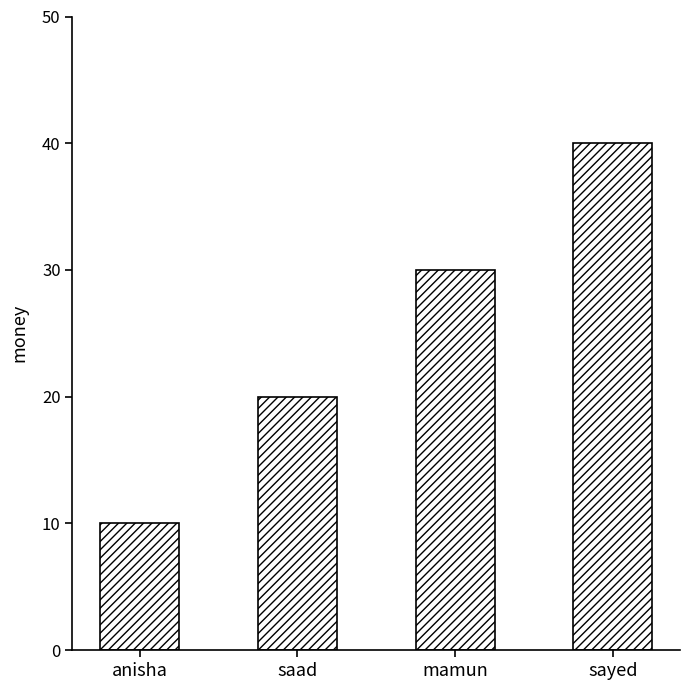

Which category has the lowest value across all series?

anisha